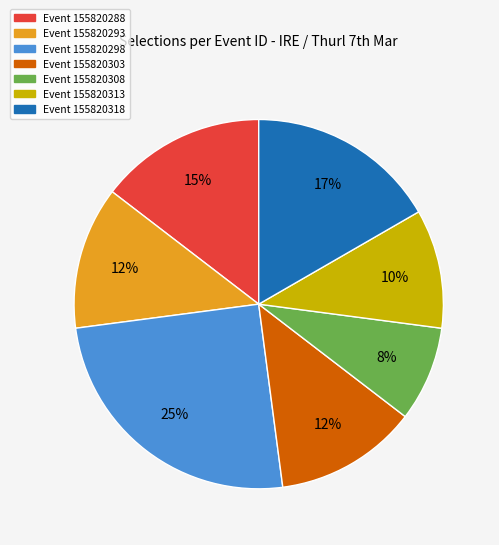

How many segments does this pie chart have?

7